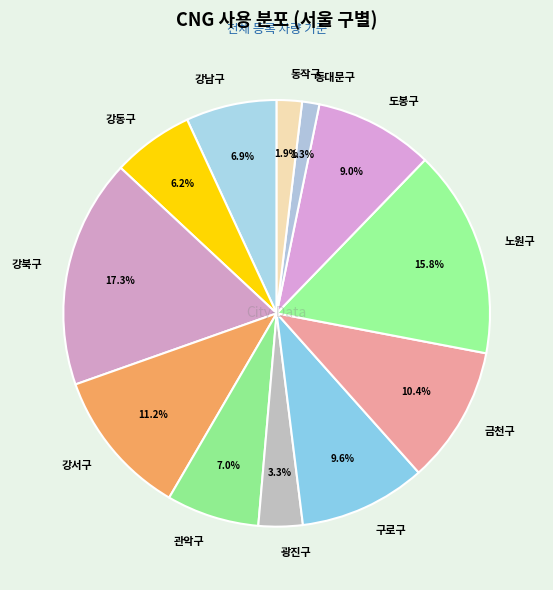

Does any single category account for the majority?

No